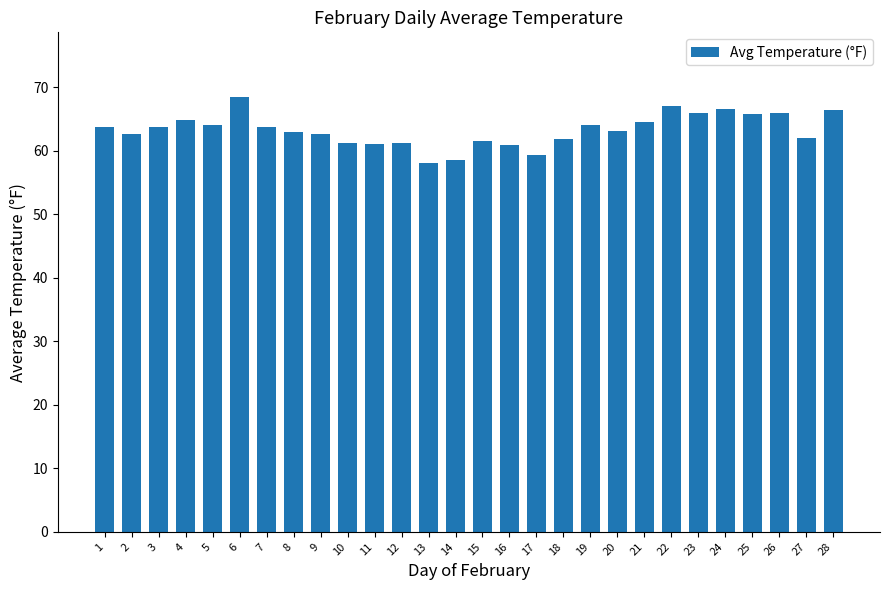

What is the difference between the maximum and second lowest values?

9.9